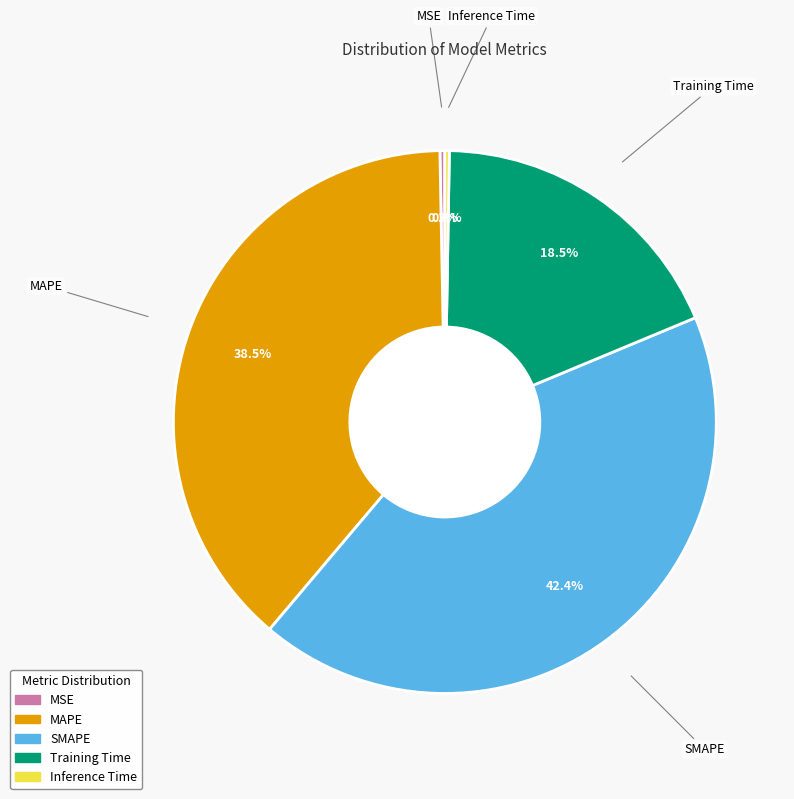

Is the sum of SMAPE and Training Time greater than half?

Yes